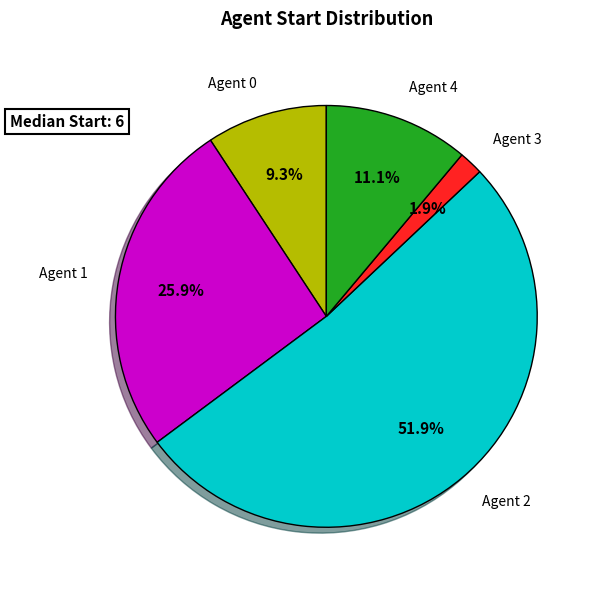

How much of the chart is everything except Agent 0?

90.7%